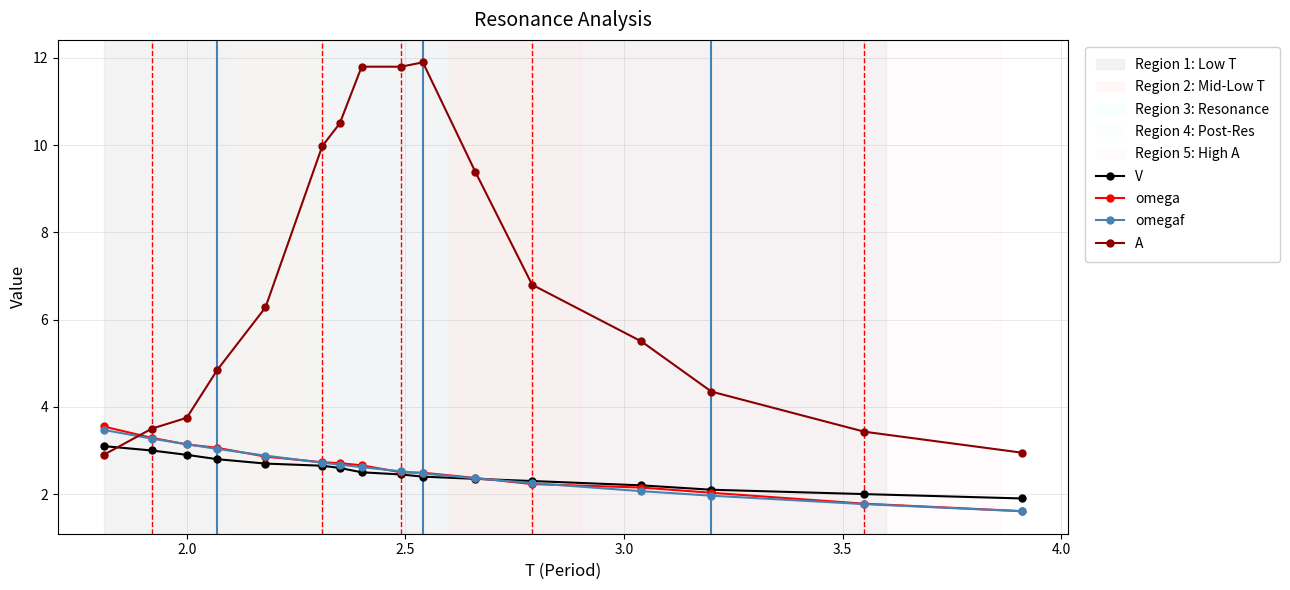

Which series has the widest spread of values?

A